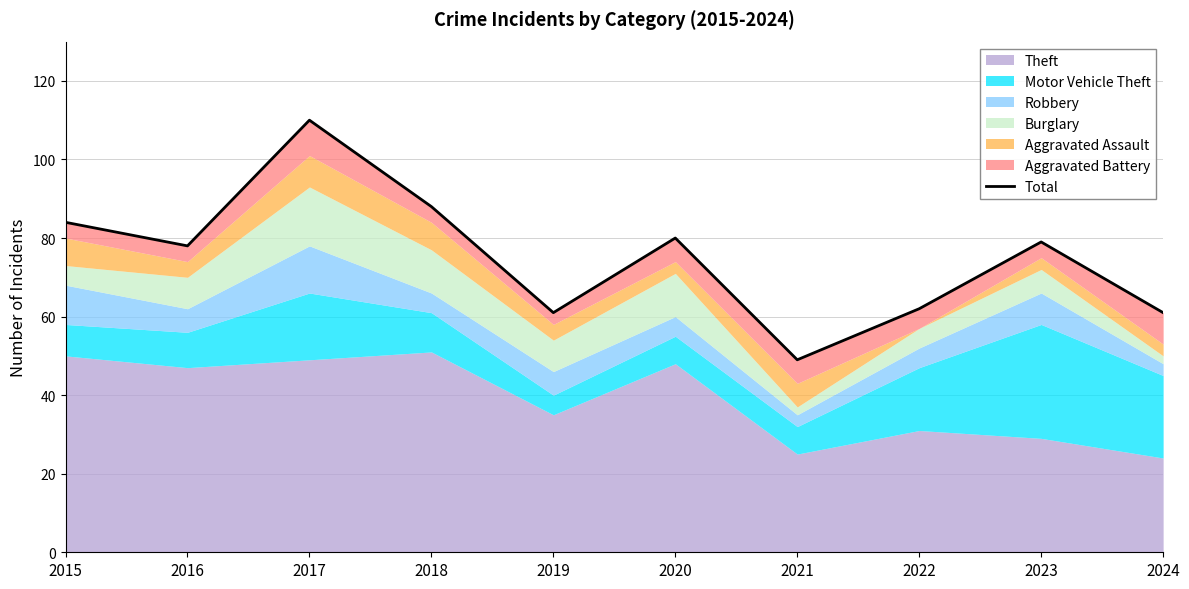

Reading left to right, list all the values displayed in this chart.

2015=84	2016=78	2017=110	2018=88	2019=61	2020=80	2021=49	2022=62	2023=79	2024=61